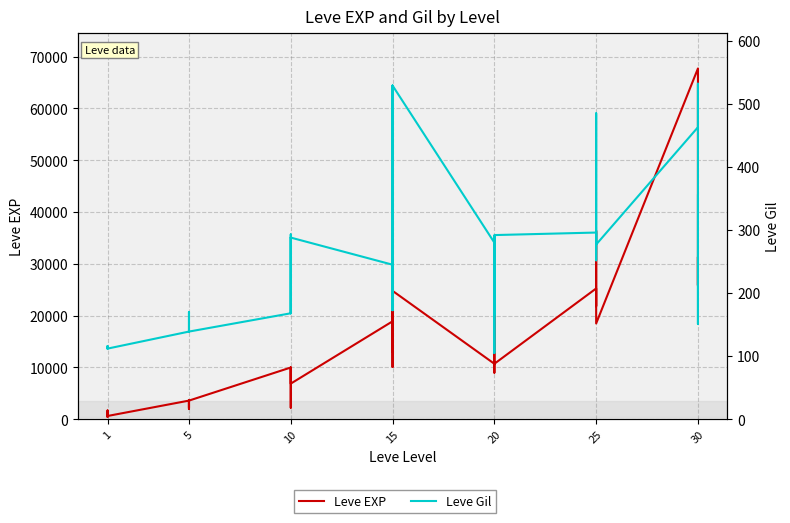

Rank the series at 10 from lowest to highest value.

Leve Gil, Leve EXP